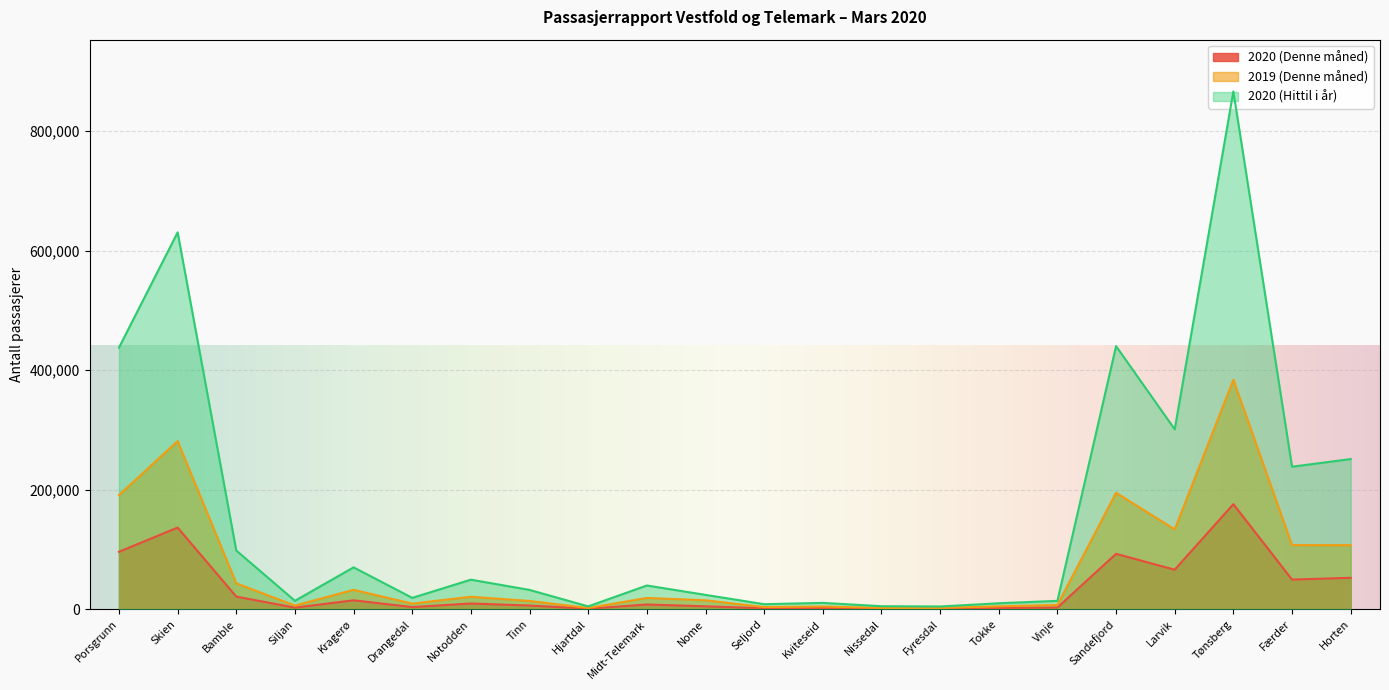

At which label is 2020 (Hittil i år) closest to 435393?

Porsgrunn